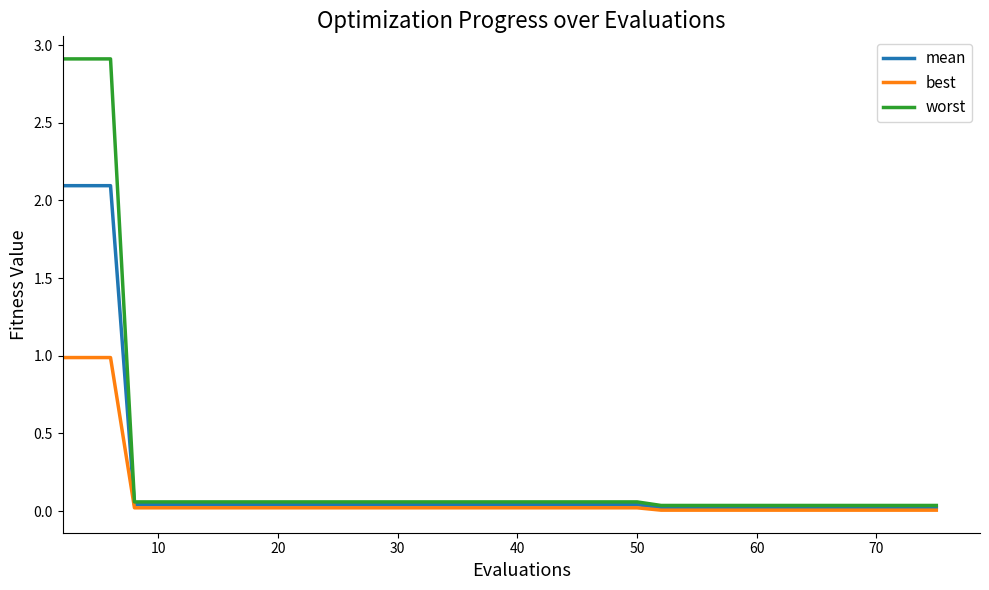

List the series in order of their peak value, highest first.

worst, mean, best